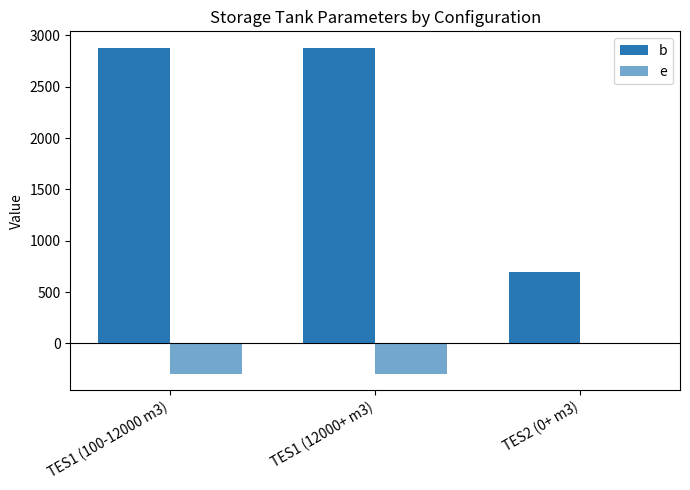

What is the label of the 3rd bar from the right?

TES1 (100-12000 m3)